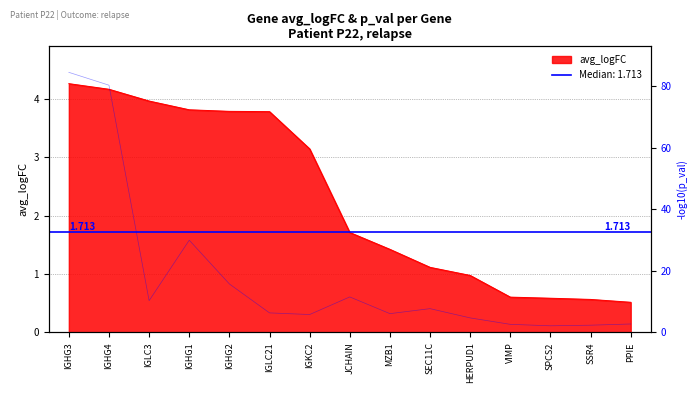

Which has a higher value, IGLC21 or IGHG1?

IGHG1